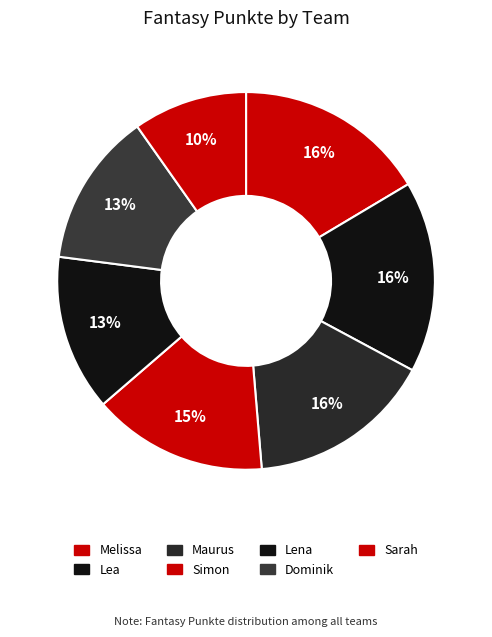

To the nearest percent, what percentage of the pie is Melissa?

16%